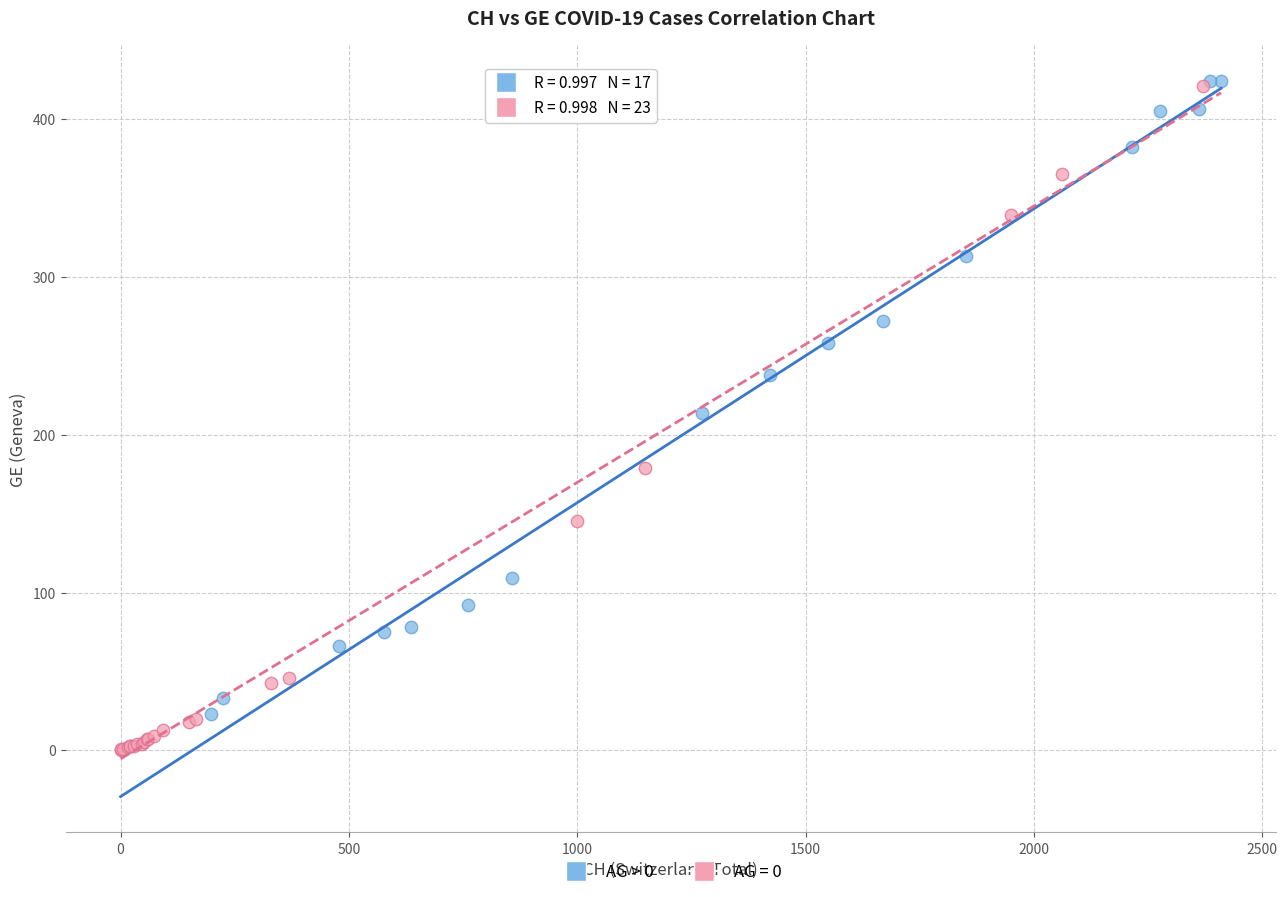

Which series has the widest spread of Y values?

AG = 0